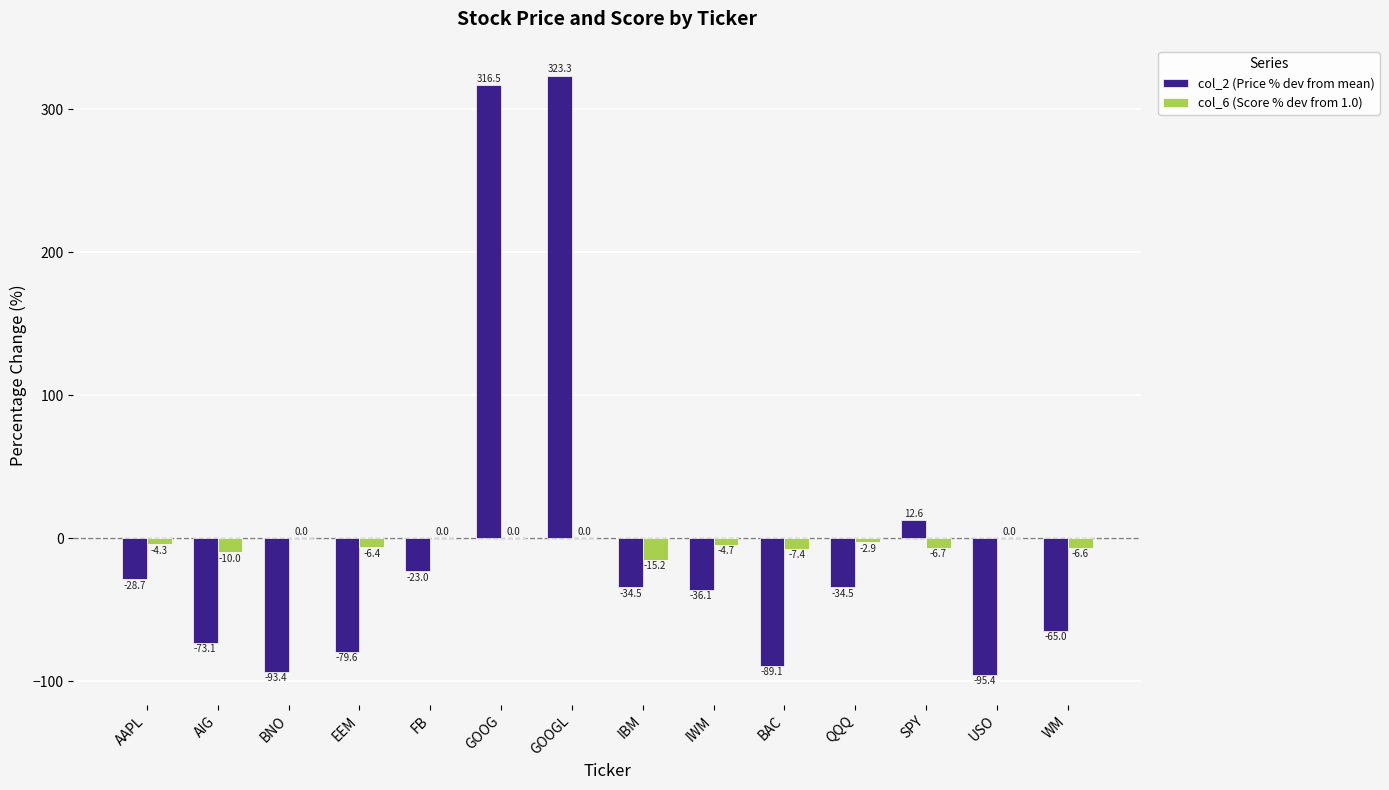

At which category is the sum across all series the highest?

GOOGL